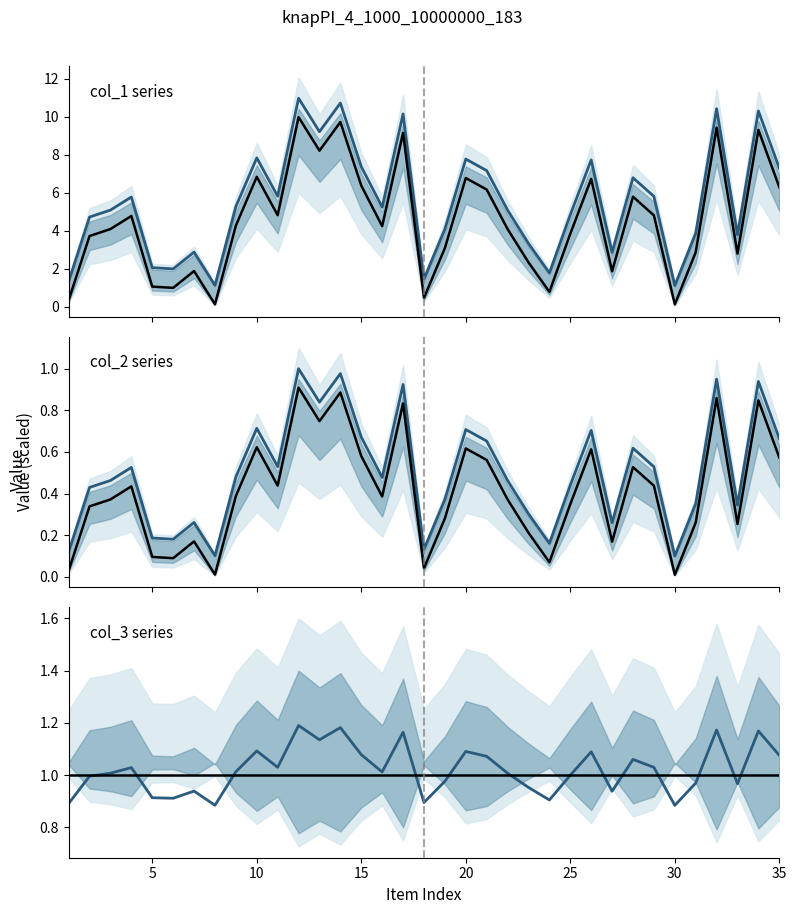

Between 29 and 30, which series saw the biggest shift?

col_2